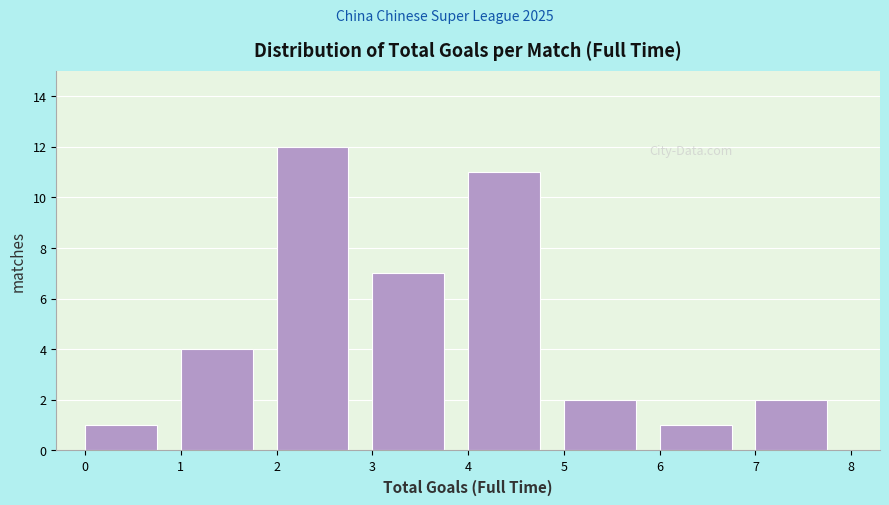

Reading left to right, transcribe this chart: for each bar, give the range it covers on the x-axis and its height. The values are not printed on the chart, so give them approximately, as read against the axis.

0 to 1: 1
1 to 2: 4
2 to 3: 12
3 to 4: 7
4 to 5: 11
5 to 6: 2
6 to 7: 1
7 to 8: 2